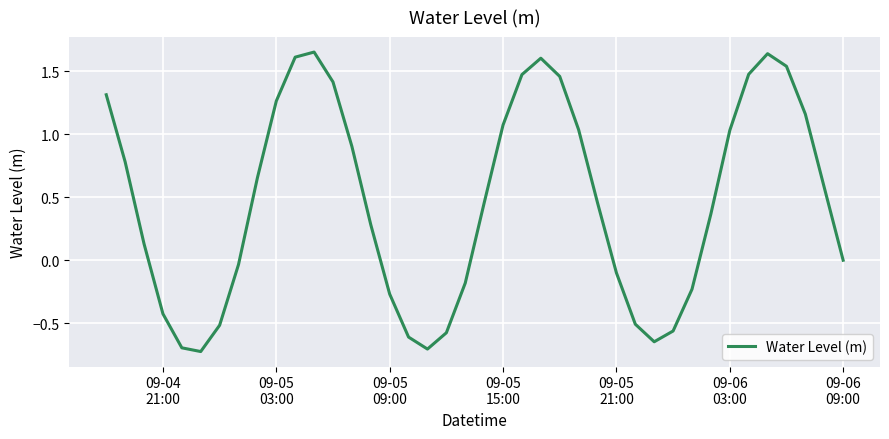

True or false: there are more than 2 points higher than both neighbors.

True